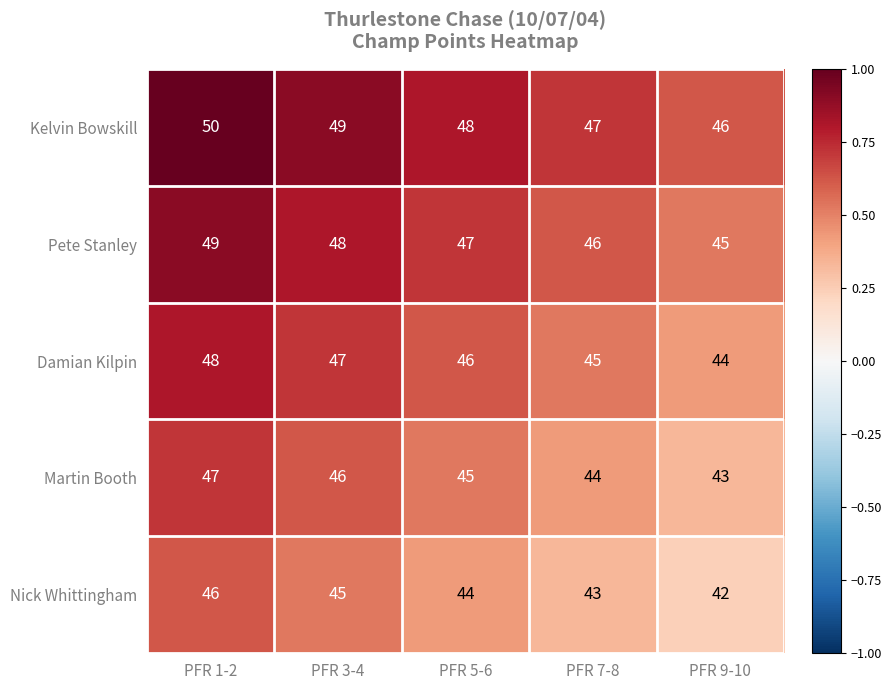

How many data points does each series have?

5